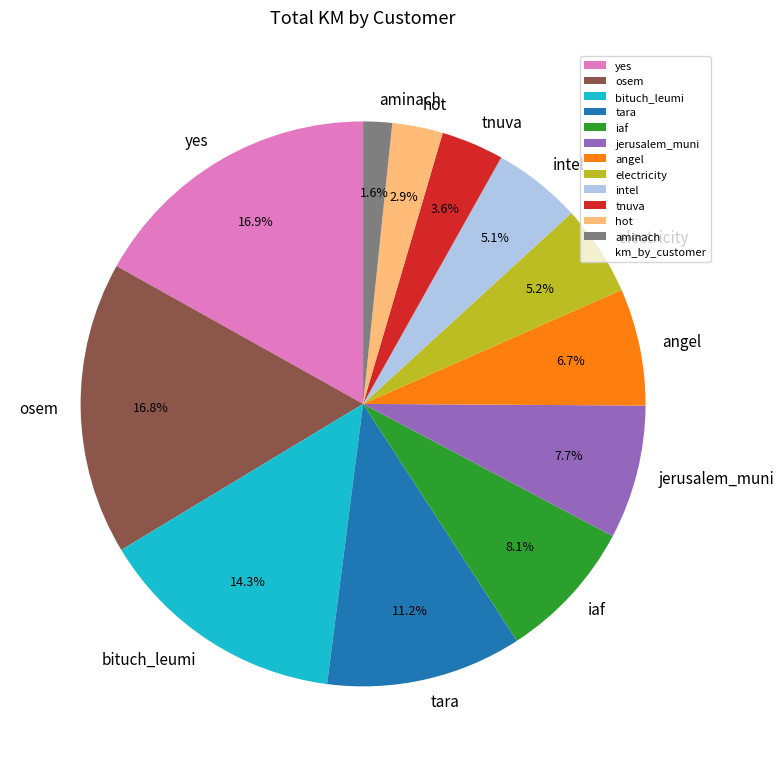

To the nearest percent, what percentage of the pie is yes?

17%